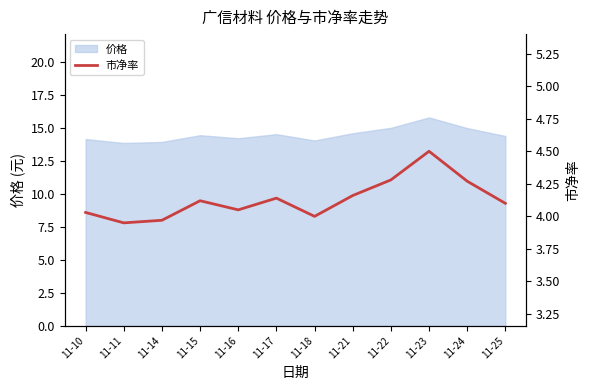

The value of 价格 at 11-11 is 2.8. True or false?

False